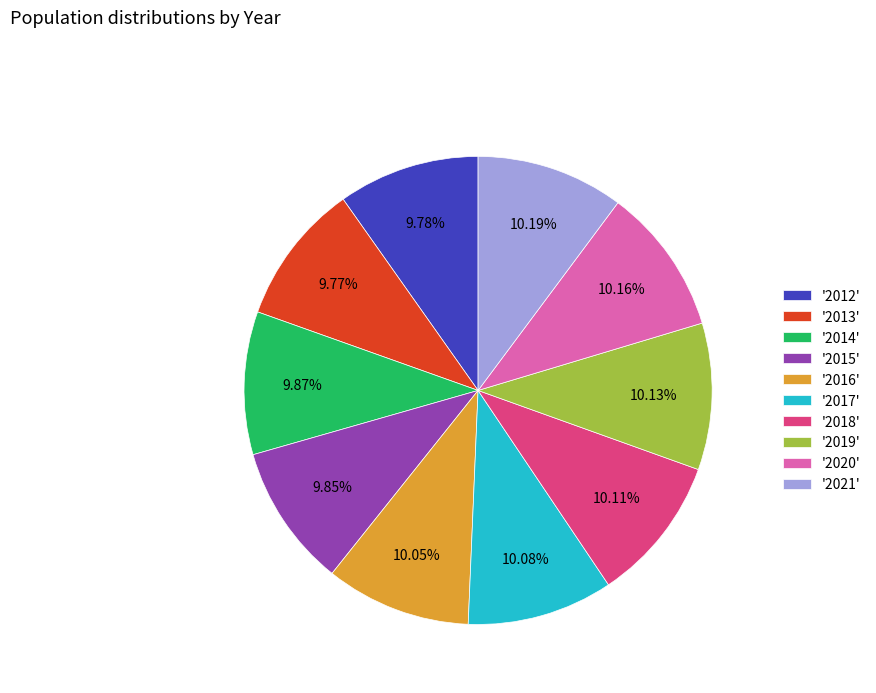

Is the sum of '2019' and '2014' greater than half?

No